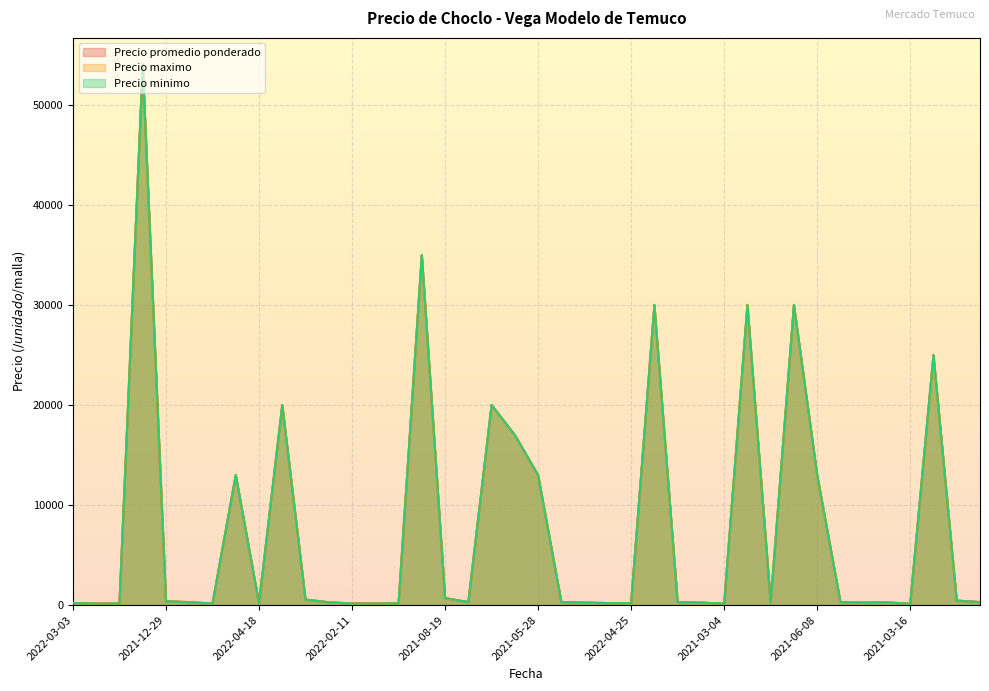

Where does the Precio maximo series first go above 300?

2023-09-05